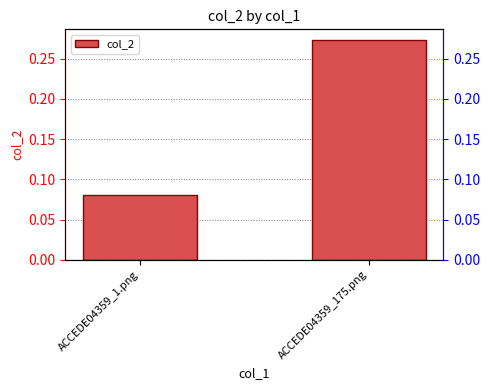

The value at ACCEDE04359_175.png is 0.1. True or false?

False